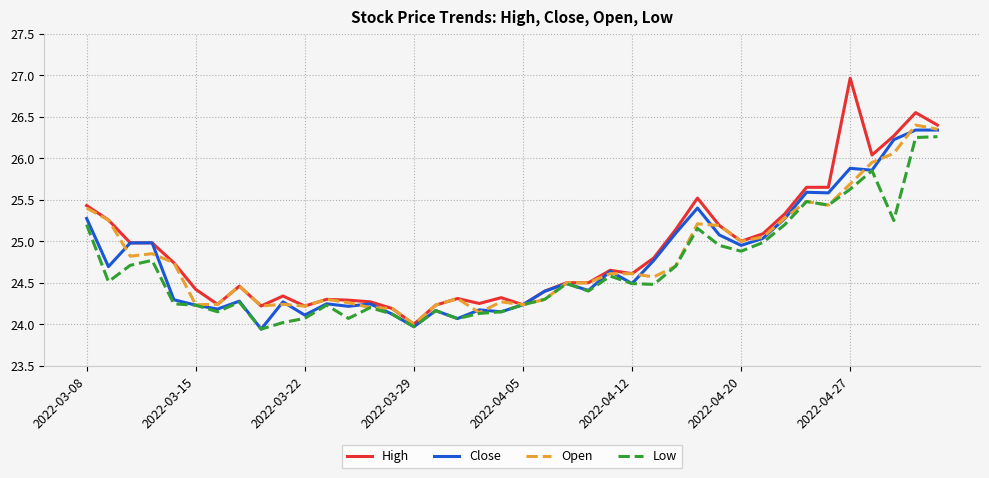

Which series has the widest spread of values?

High